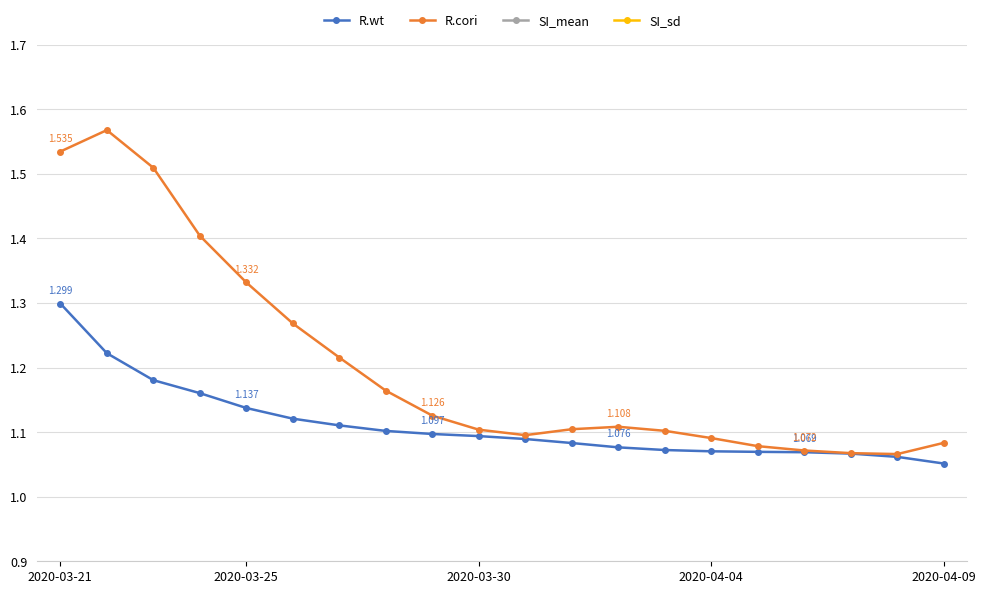

True or false: SI_mean has more than 2 points higher than both neighbors.

False